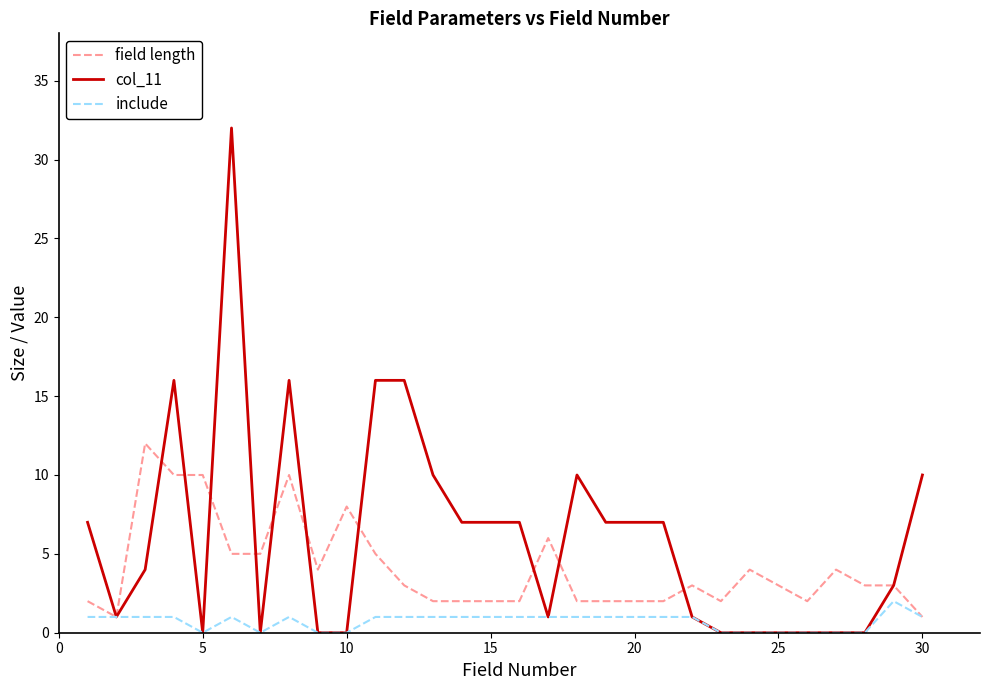

List the series in order of their overall mean, highest first.

col_11, field length, include